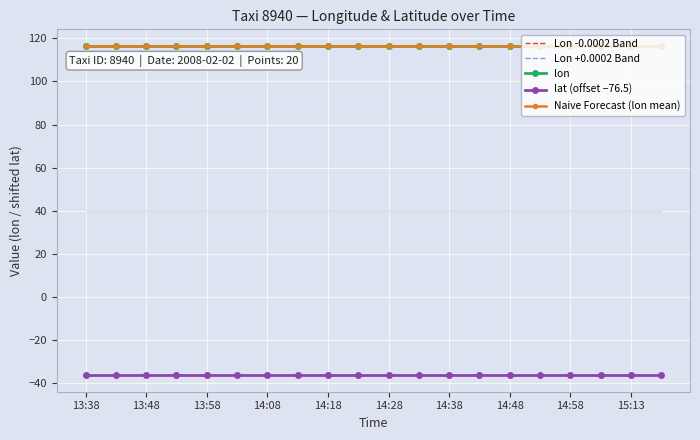

What is the smallest value displayed?

-36.4